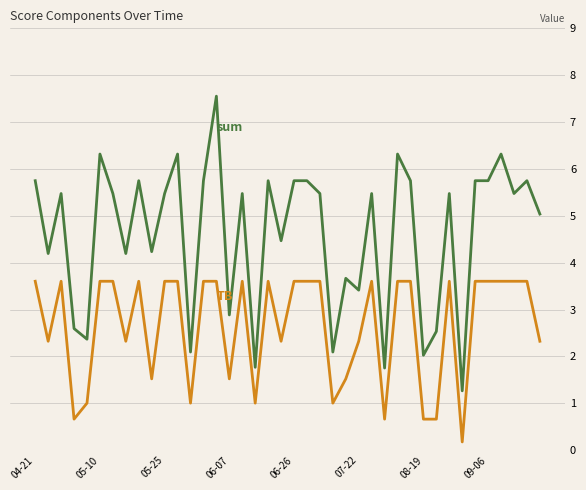

What is the maximum value shown in the chart?

7.6